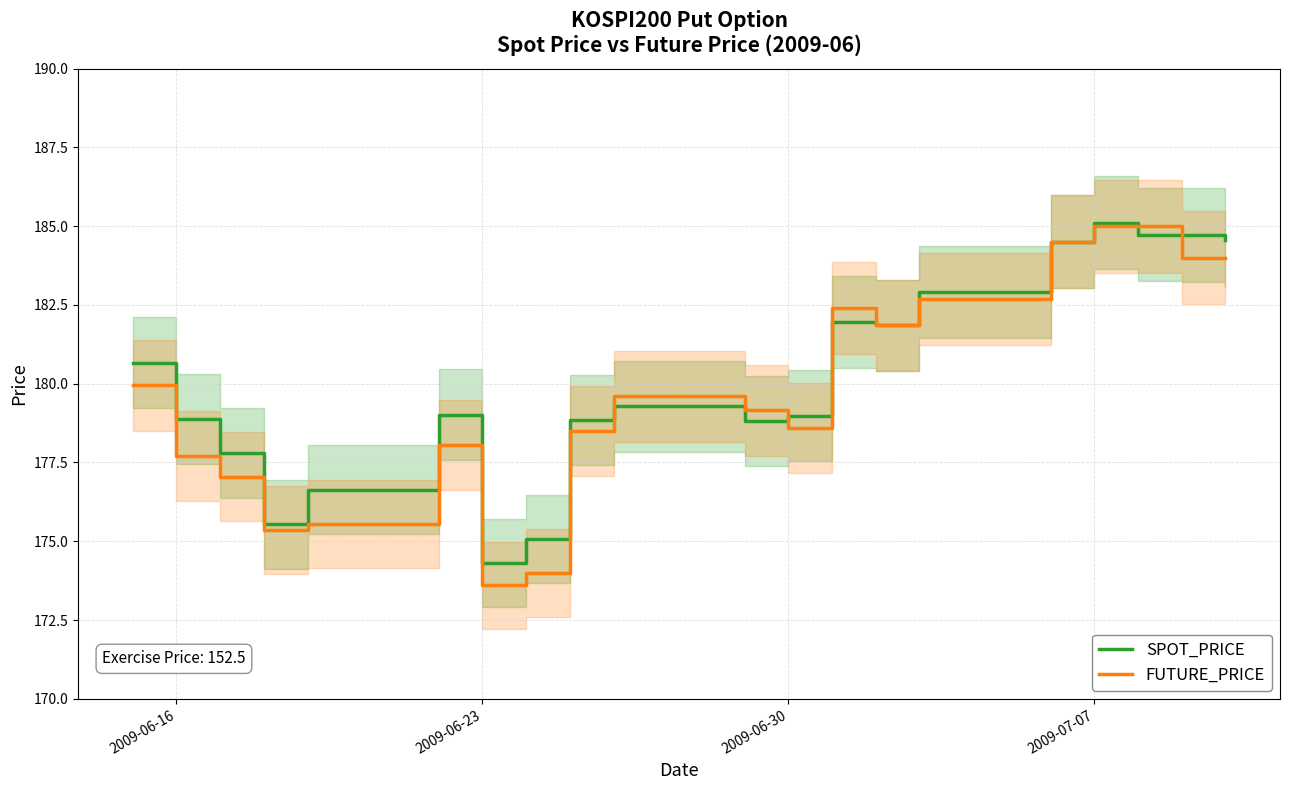

Reading left to right, extract all data points from this chart.

SPOT_PRICE: 180.7	178.9	177.8	175.5	176.6	179.0	174.3	175.1	178.9	179.3	178.8	179.0	181.9	181.8	182.9	184.5	185.1	184.7	184.7	184.6
FUTURE_PRICE: 179.9	177.7	177.1	175.3	175.6	178.1	173.6	174.0	178.5	179.6	179.2	178.6	182.4	181.8	182.7	184.5	185.0	185.0	184.0	184.0